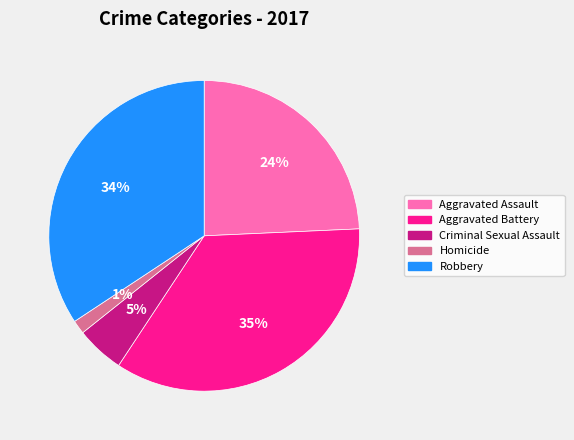

Which category has the smallest portion of the pie?

Homicide